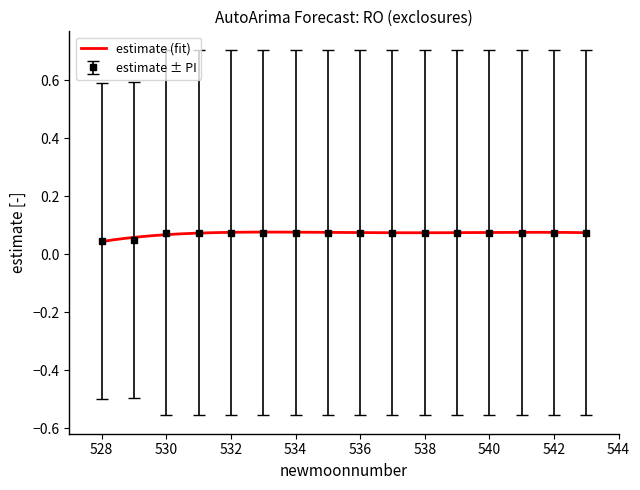

True or false: upper_pi and estimate cross at least once.

False